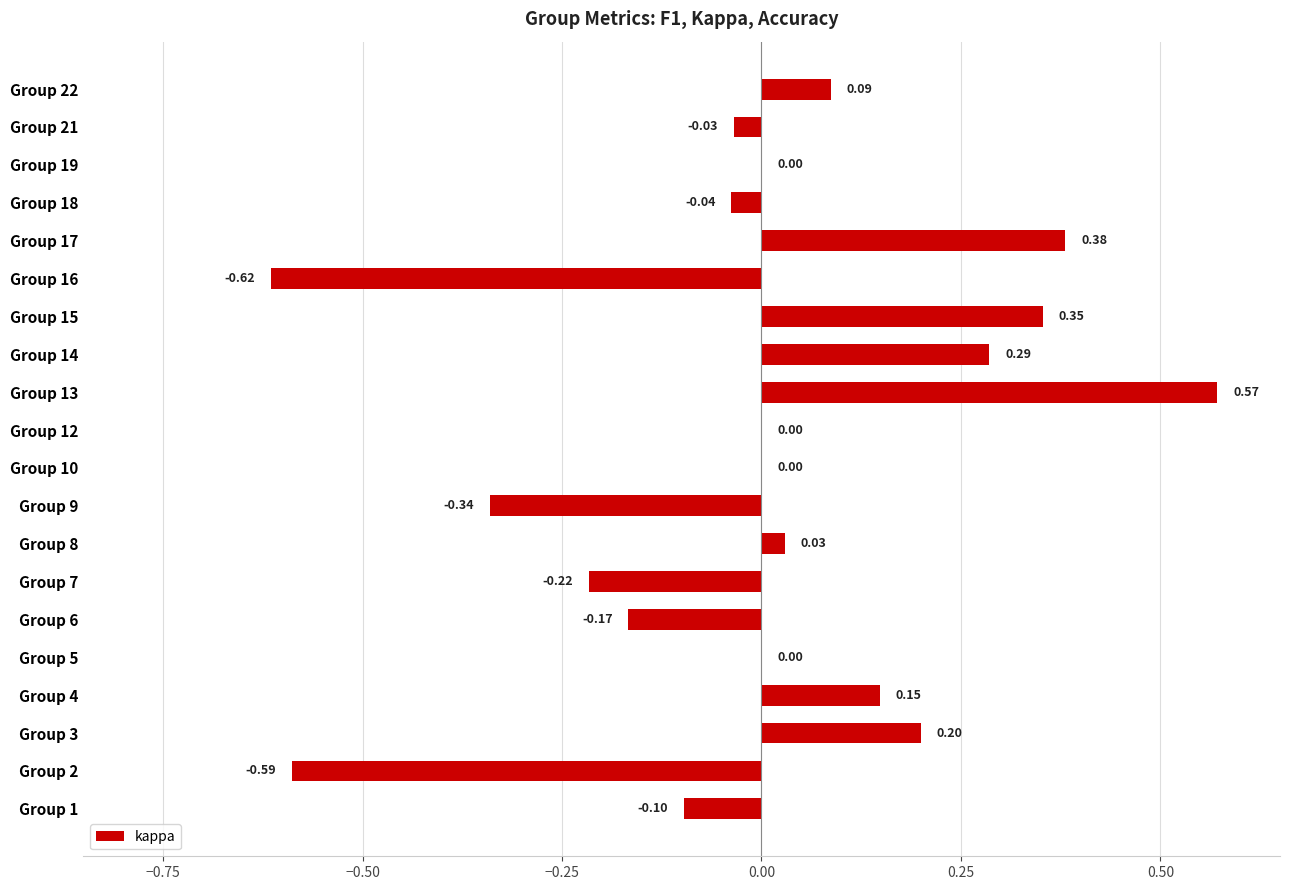

What is the change in value from Group 4 to Group 15?

+0.2